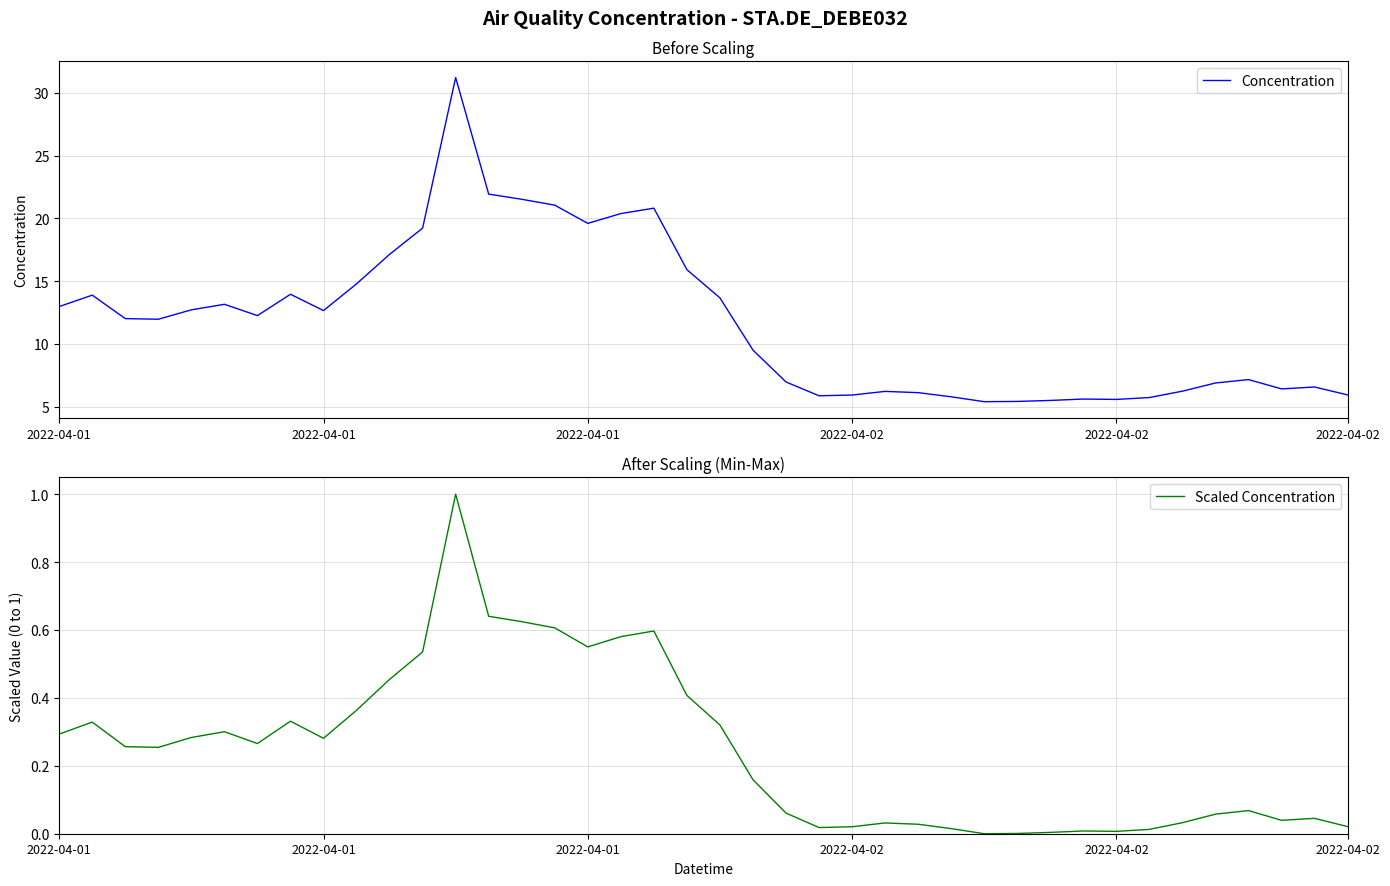

What is the difference between the highest and lowest values at 13?

21.3